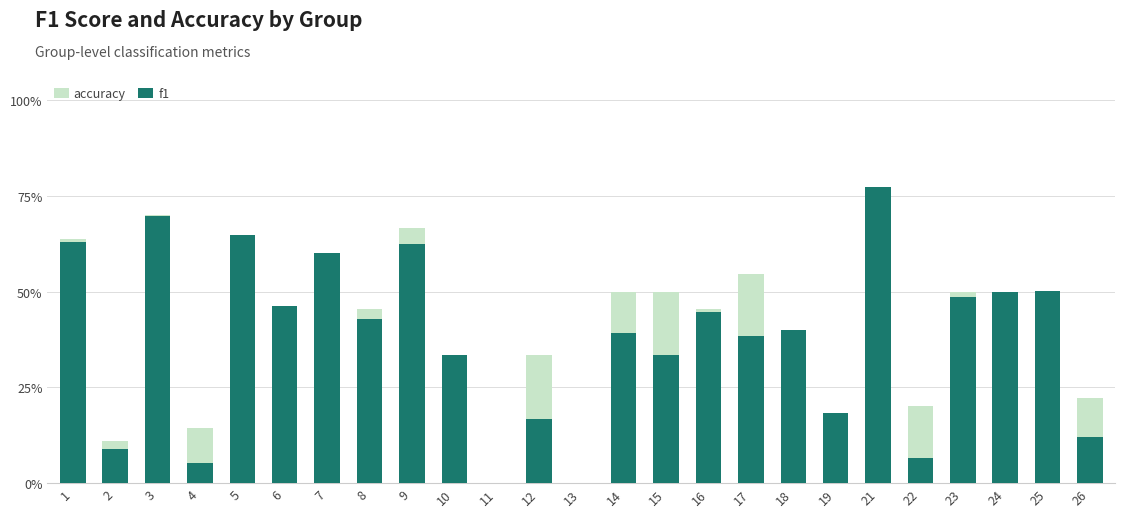

Reading left to right, transcribe all the data shown in this chart.

accuracy: 1=0.6	2=0.1	3=0.7	4=0.1	5=0.6	6=0.5	7=0.6	8=0.5	9=0.7	10=0.3	11=0.0	12=0.3	13=0.0	14=0.5	15=0.5	16=0.5	17=0.5	18=0.4	19=0.2	21=0.8	22=0.2	23=0.5	24=0.5	25=0.5	26=0.2
f1: 1=0.6	2=0.1	3=0.7	4=0.1	5=0.6	6=0.5	7=0.6	8=0.4	9=0.6	10=0.3	11=0.0	12=0.2	13=0.0	14=0.4	15=0.3	16=0.4	17=0.4	18=0.4	19=0.2	21=0.8	22=0.1	23=0.5	24=0.5	25=0.5	26=0.1